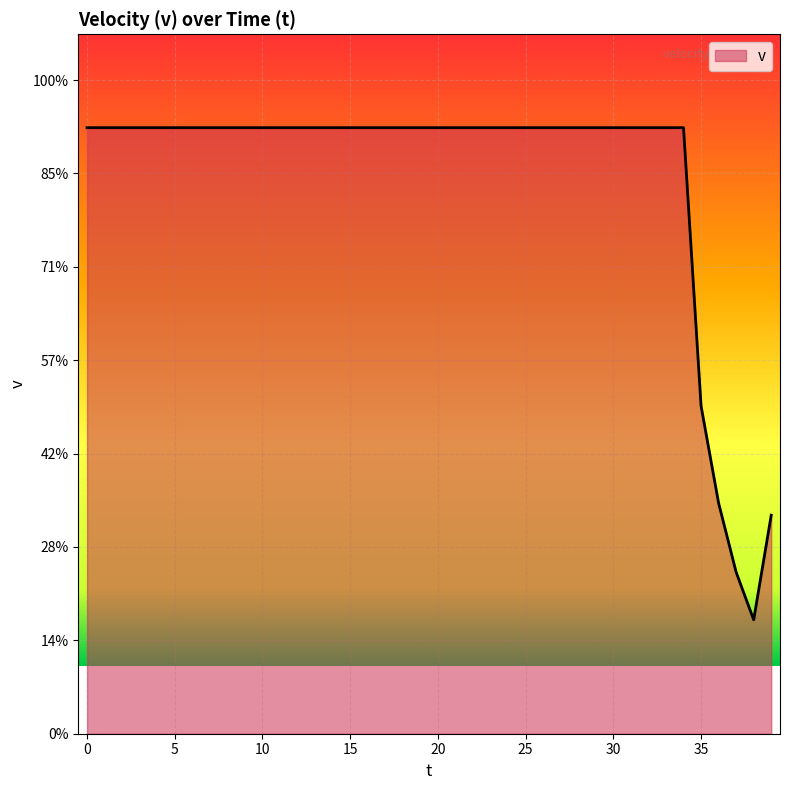

Reading left to right, list all the values displayed in this chart.

6.5	6.5	6.5	6.5	6.5	6.5	6.5	6.5	6.5	6.5	6.5	6.5	6.5	6.5	6.5	6.5	6.5	6.5	6.5	6.5	6.5	6.5	6.5	6.5	6.5	6.5	6.5	6.5	6.5	6.5	6.5	6.5	6.5	6.5	6.5	3.5	2.5	1.7	1.2	2.3